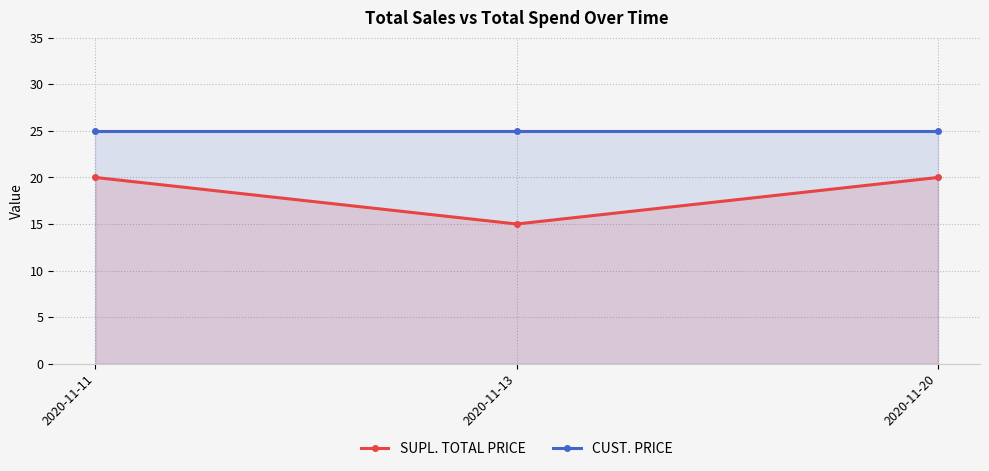

What is the total value across all series at 2020-11-20?

45